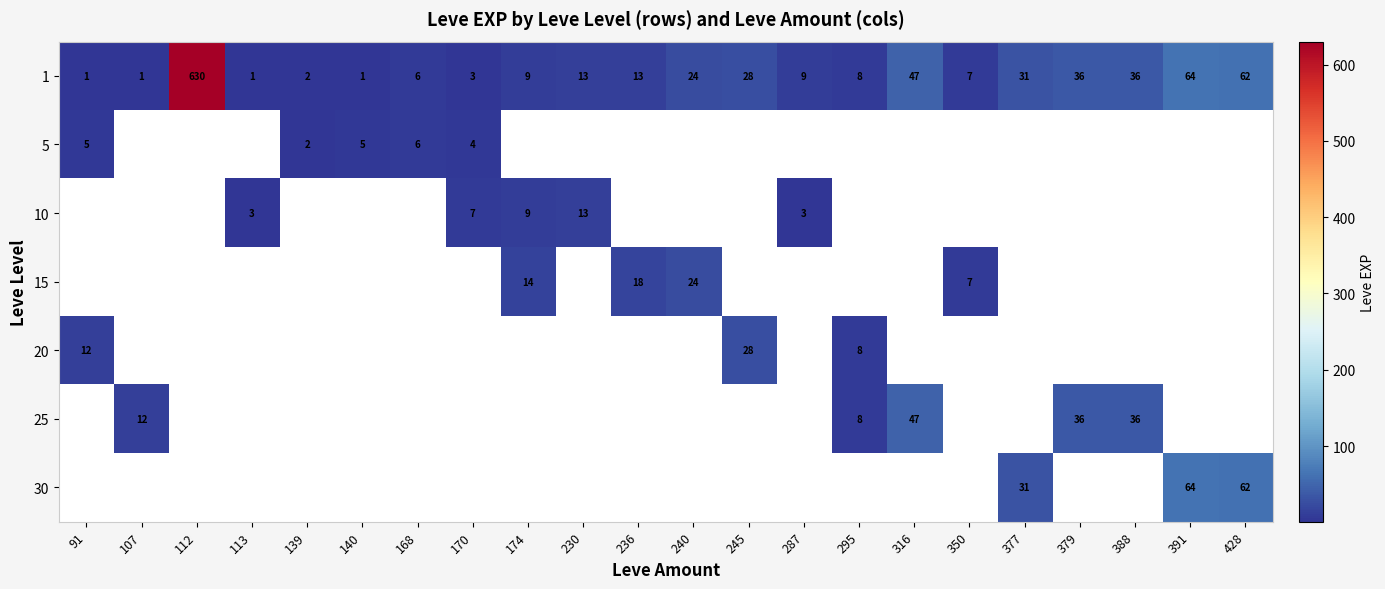

At how many categories does at least one series exceed 77?

1